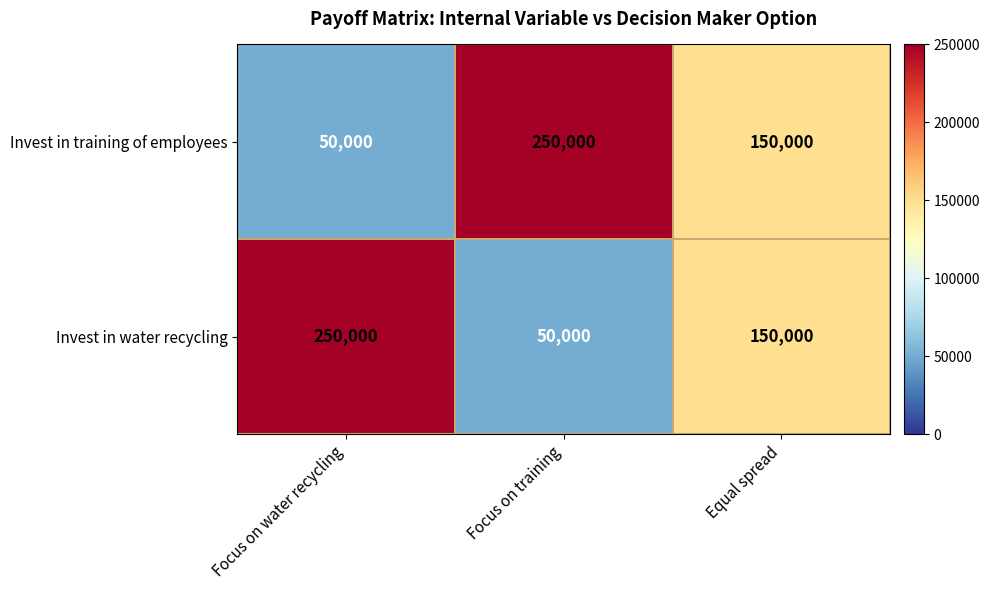

What is the average value of the Invest in water recycling series?

150000